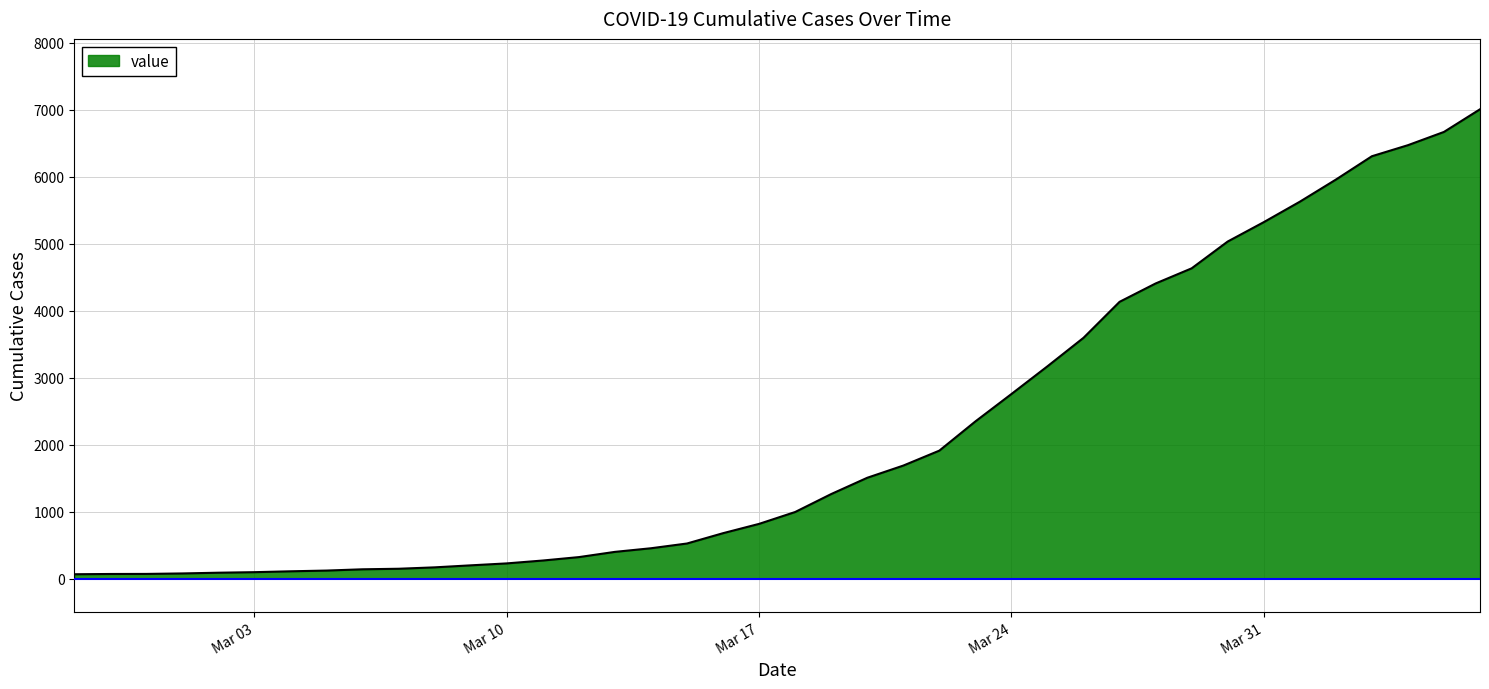

Count the number of data series in this chart.

1